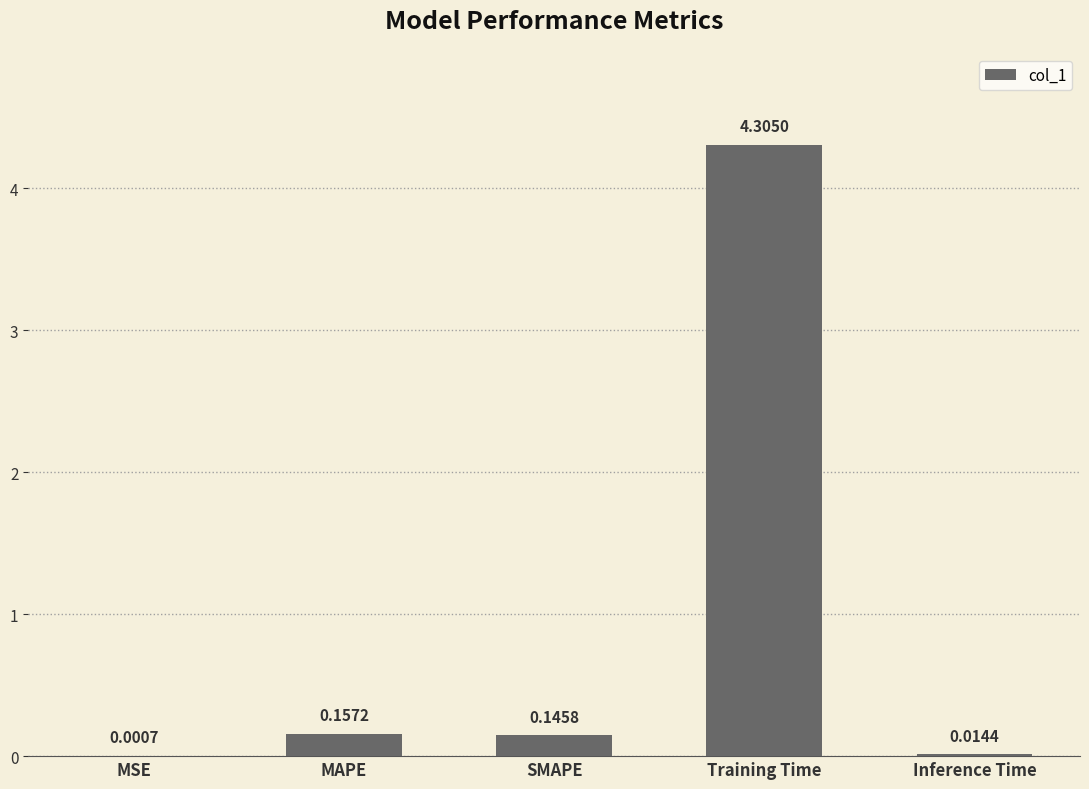

What is the sum of all values?

4.6